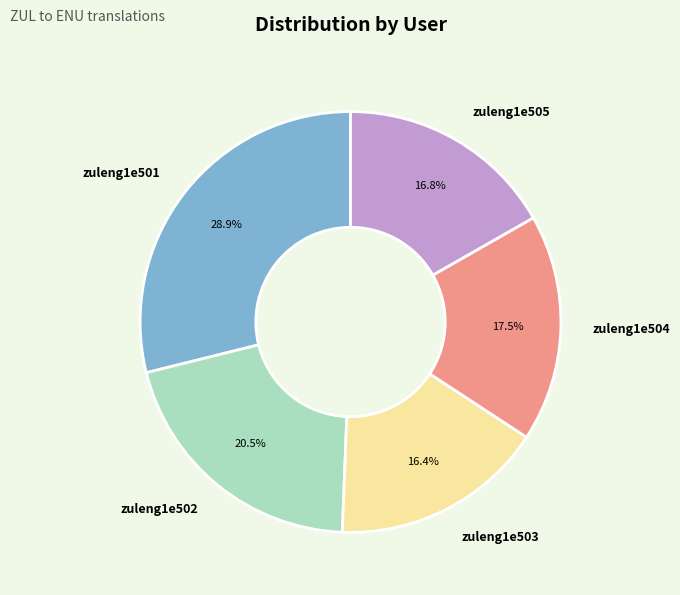

Which category has the biggest portion of the pie?

zuleng1e501